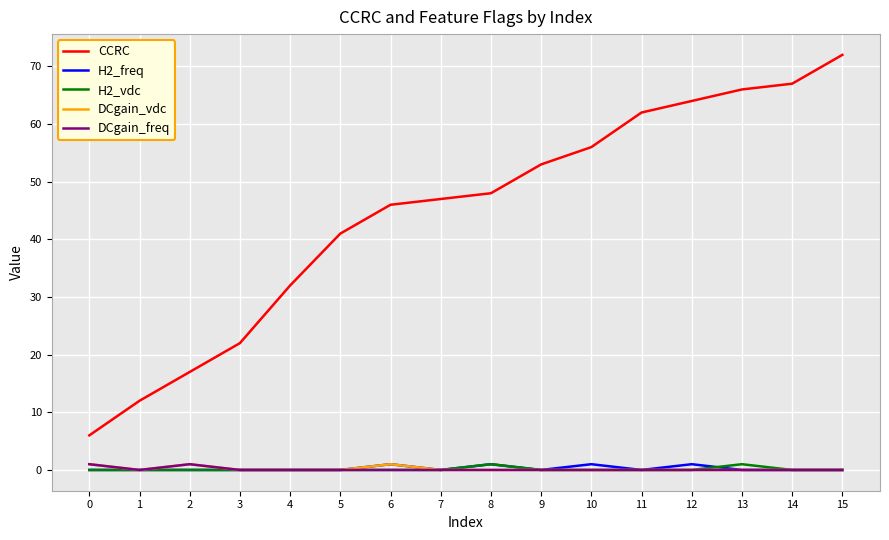

The value of DCgain_freq at 15 is 0. True or false?

True